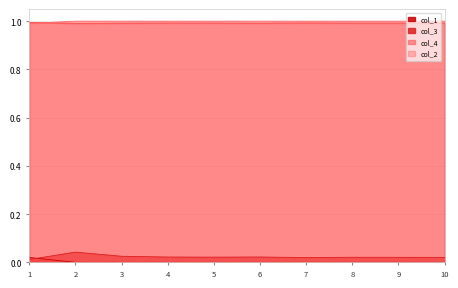

At which category does col_3 reach its first local valley?

5